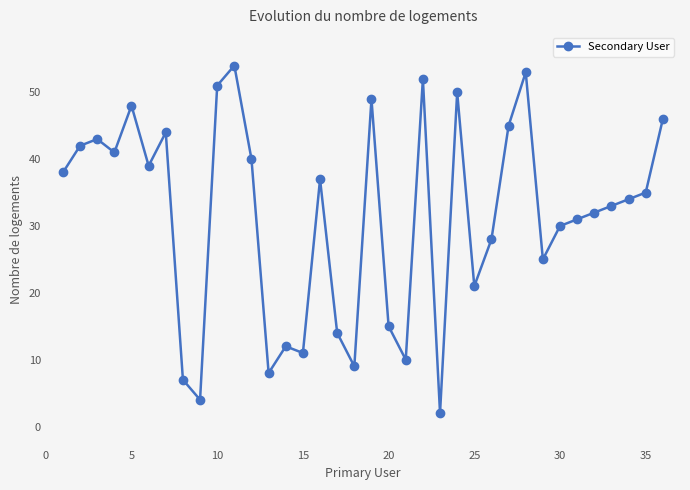

What is the difference between the second highest and second lowest values?

49